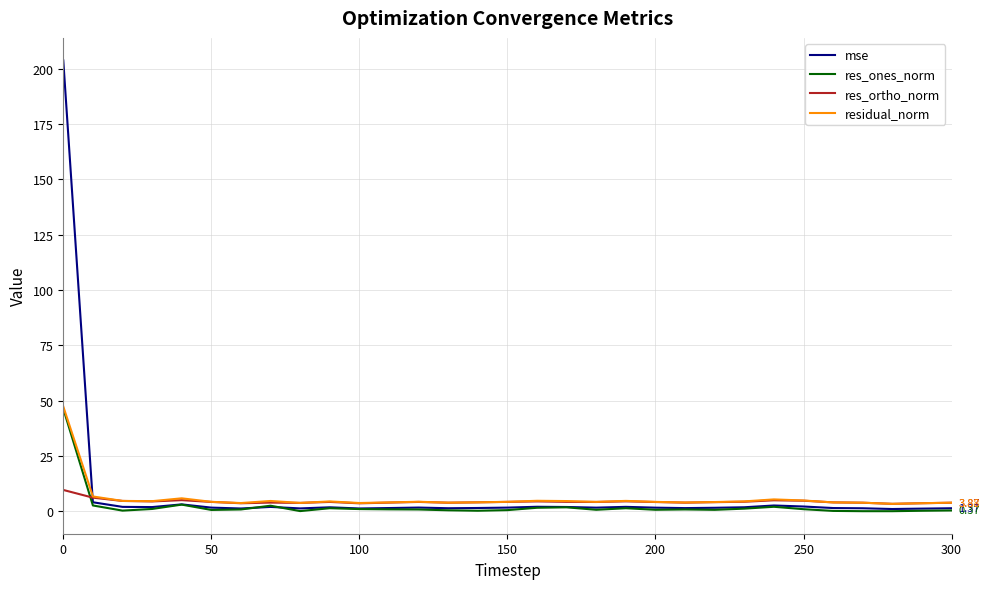

Which series has the largest range (max minus min)?

mse